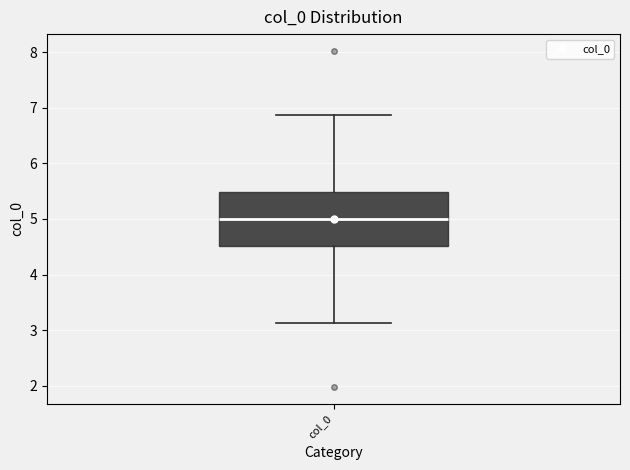

Read this box plot against the y-axis: the position of the median line, the range covered by the box, and the ends of both whiskers. The values are not printed on the chart, so give them approximately, as read against the axis.

median 5.0, box 4.5 to 5.5, whiskers 3.1 to 6.9